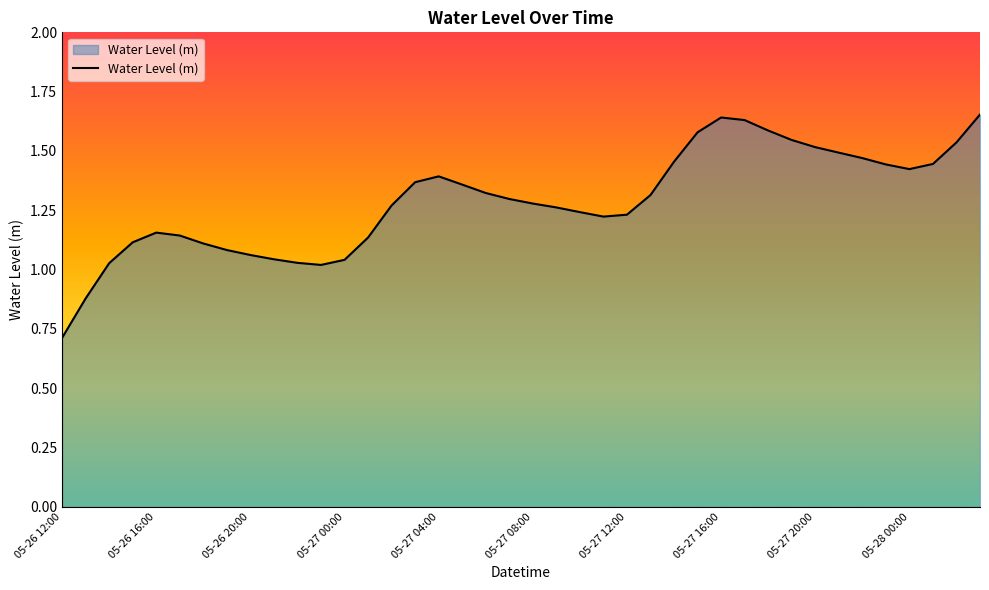

What is the minimum value shown in the chart?

0.7